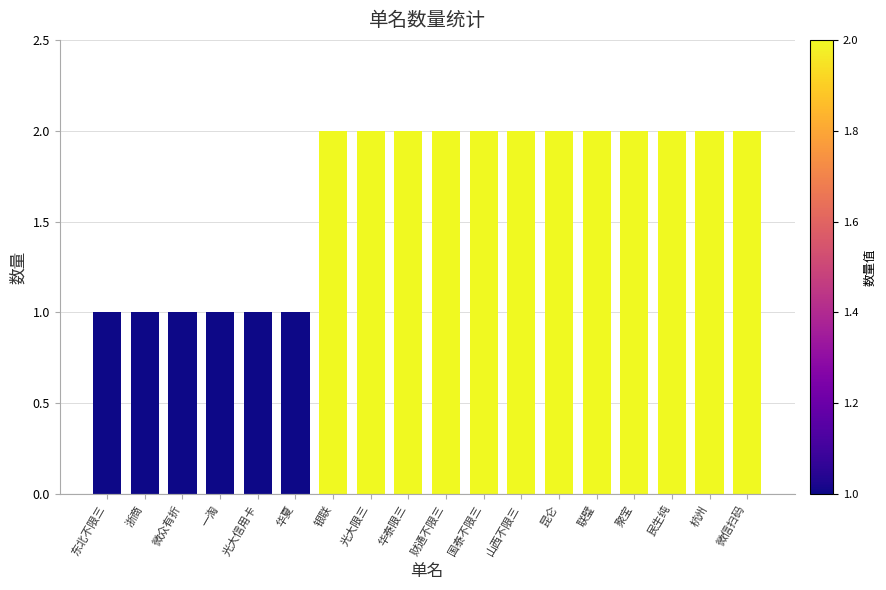

What is the smallest value displayed?

1